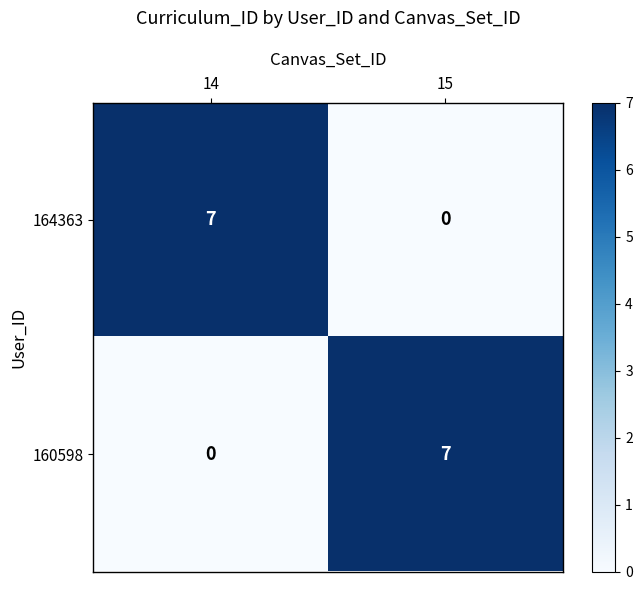

How many values in the 160598 series are below 7?

1